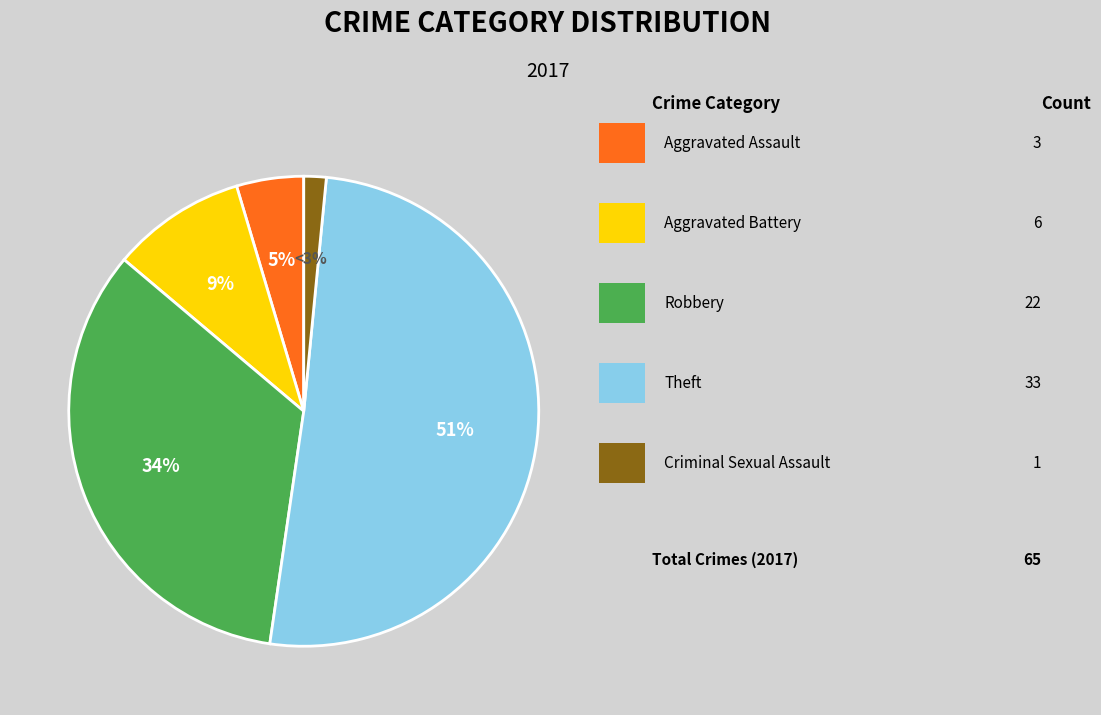

How many segments does this pie chart have?

5